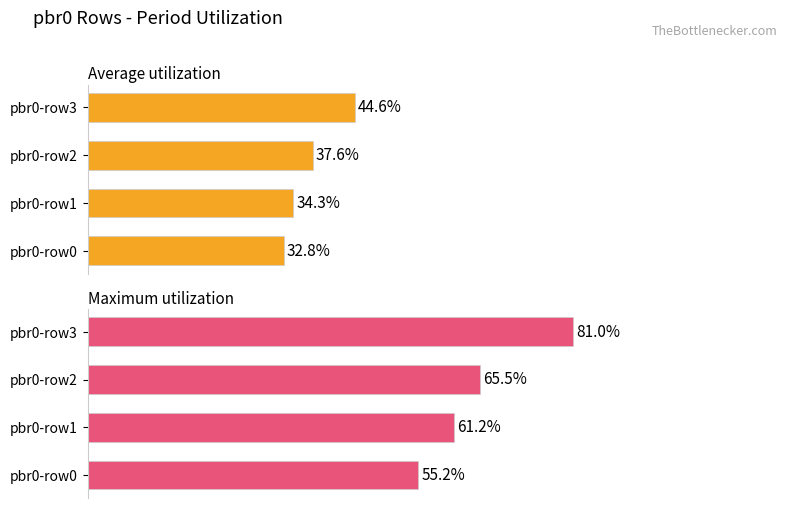

Count the number of categories in the chart.

4